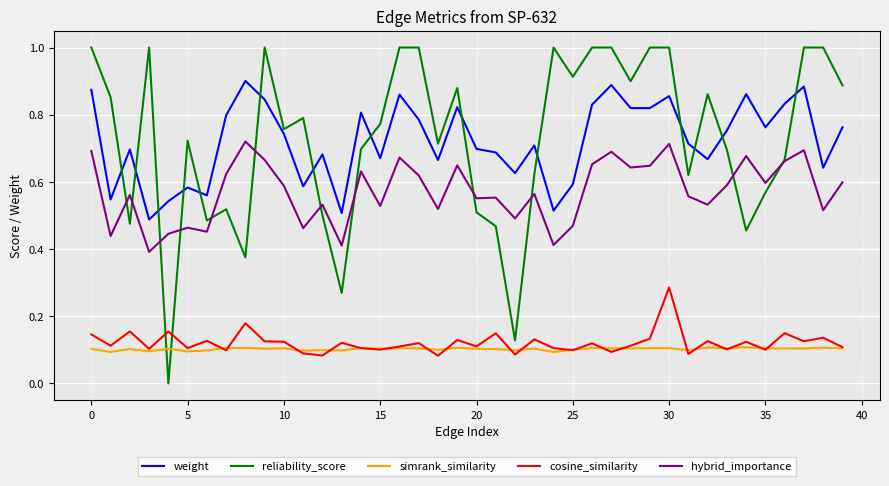

Which series has the widest spread of values?

reliability_score